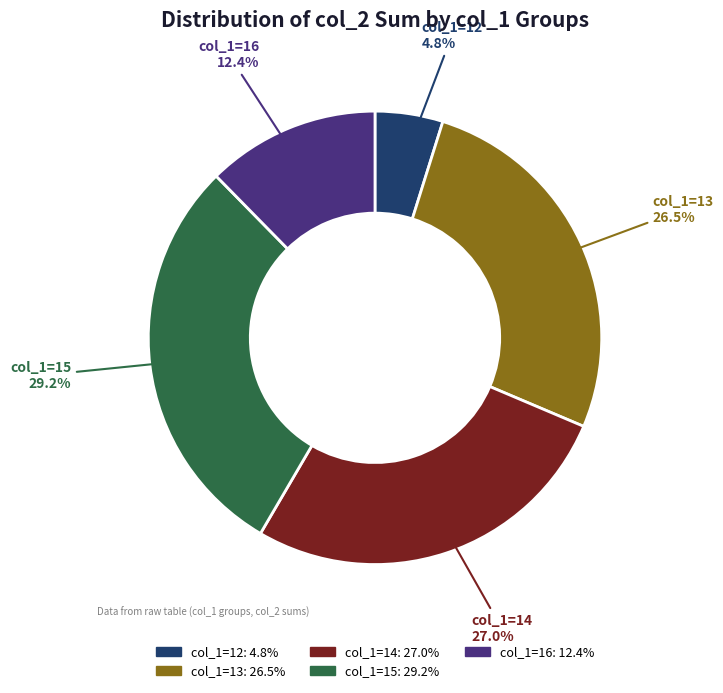

Is there any slice that represents more than half of the pie?

No